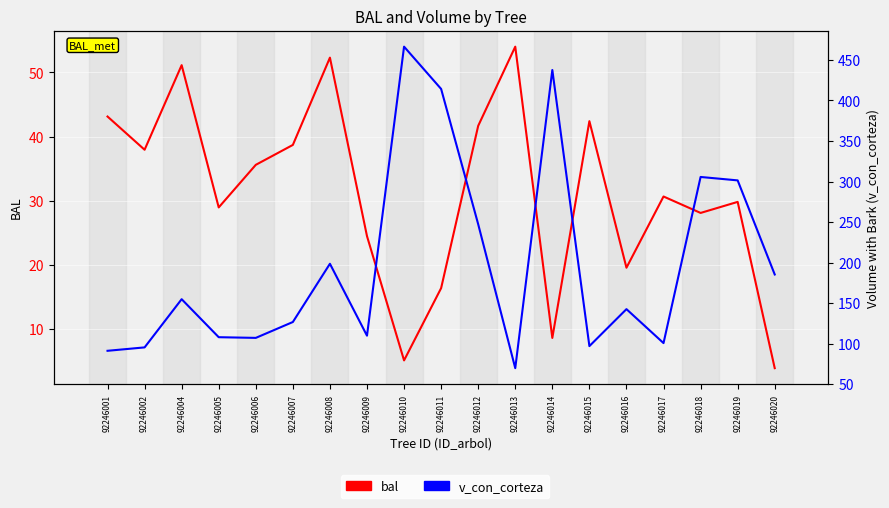

How many data points in bal are above 30?

10